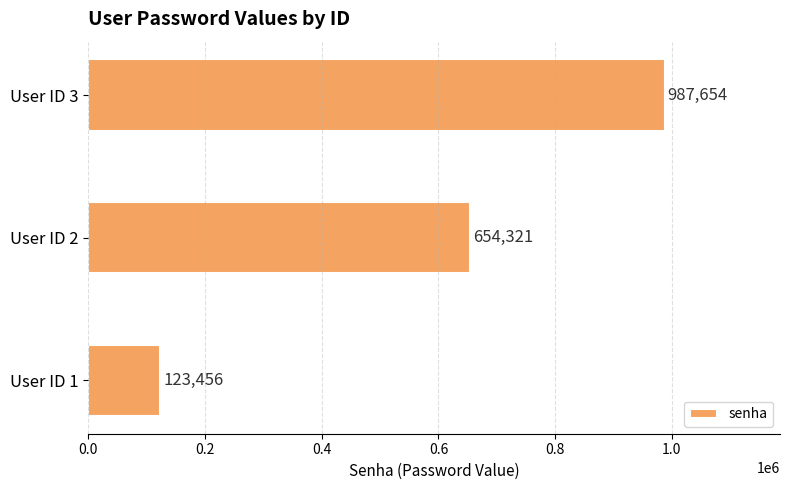

Are the bars grouped side by side (vs. stacked)?

No